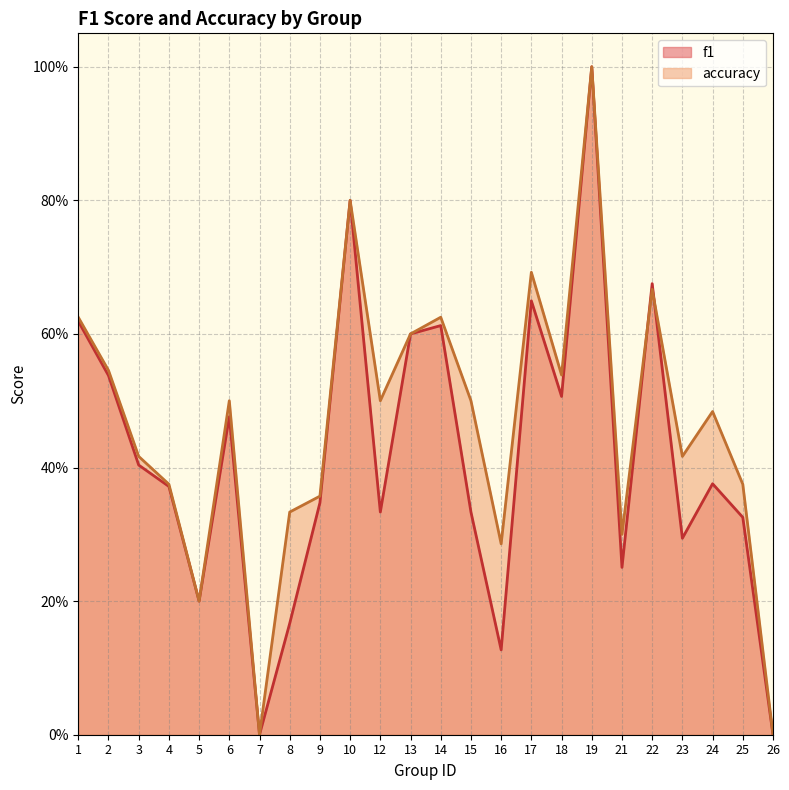

Which category has the lowest value in the accuracy series?

7